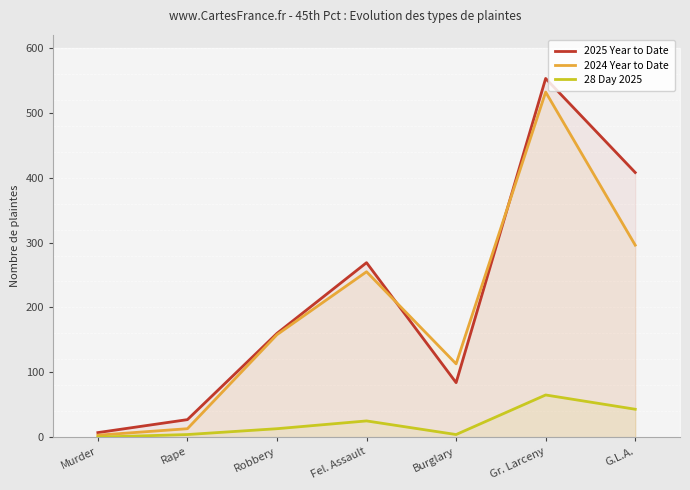

What is the lowest value of the 2025 Year to Date series?

7